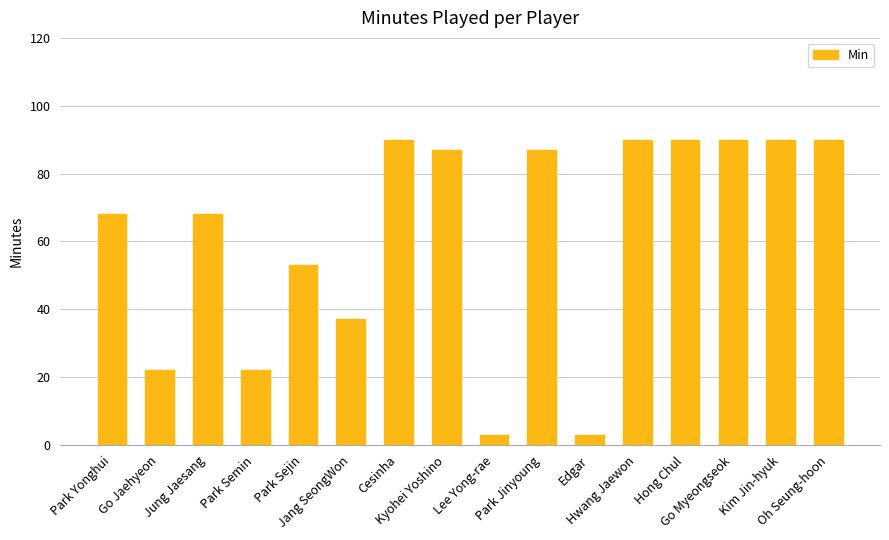

Reading right to left, extract all data points from this chart.

90	90	90	90	90	3	87	3	87	90	37	53	22	68	22	68